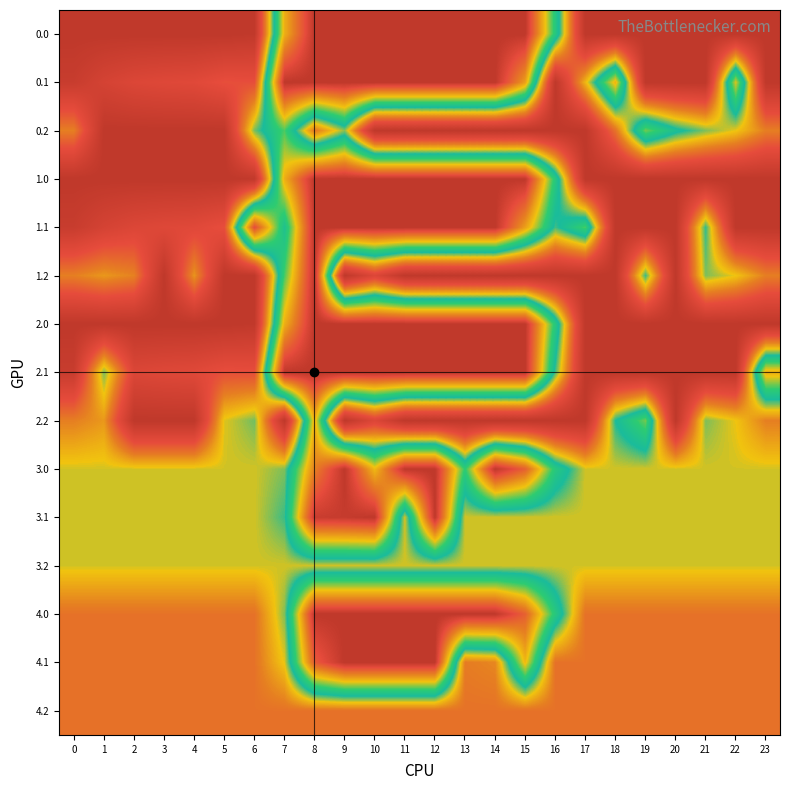

Which category has the lowest value across all series?

8